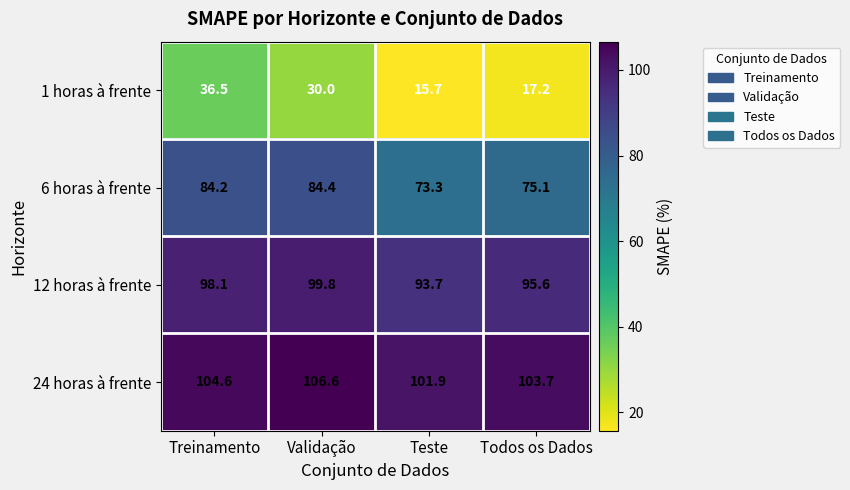

At which label does 12 horas à frente reach its peak?

Validação